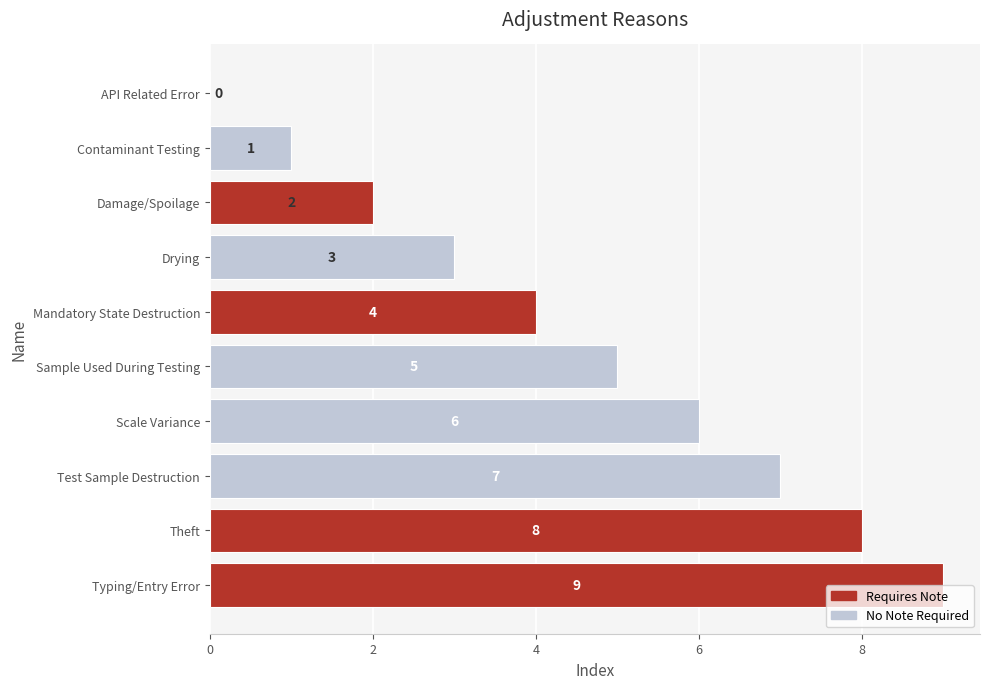

What is the ratio of the value at Damage/Spoilage to the value at Typing/Entry Error?

0.2